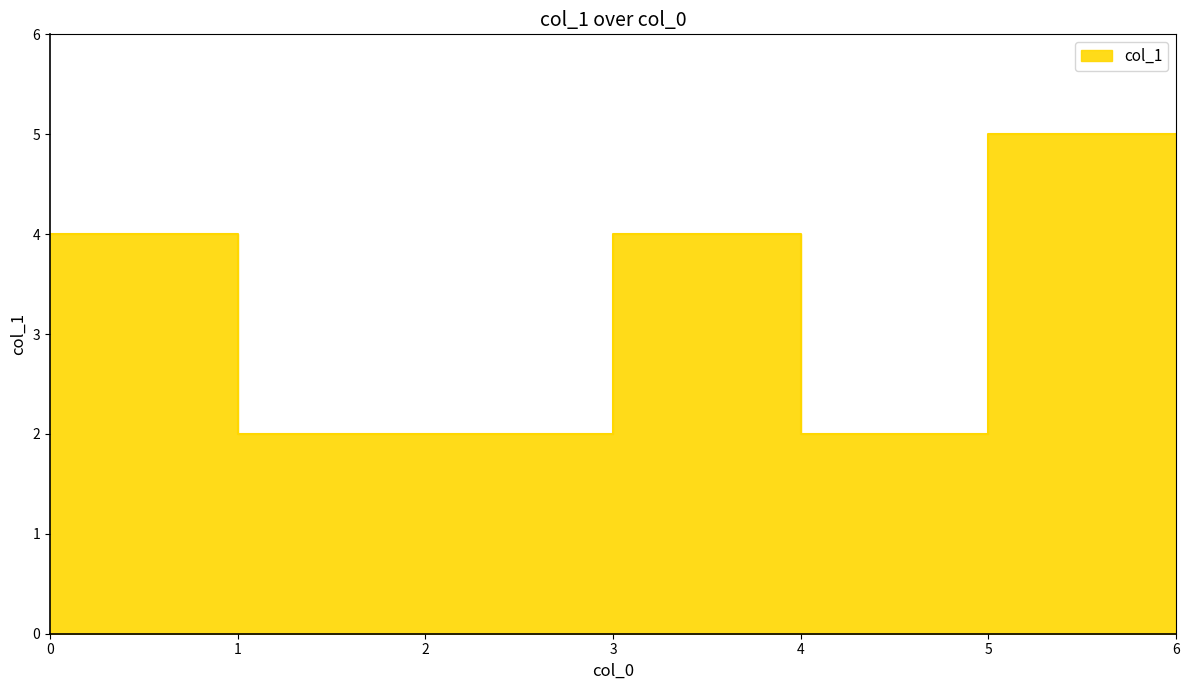

What is the sum of the values at 3 and 4?

6